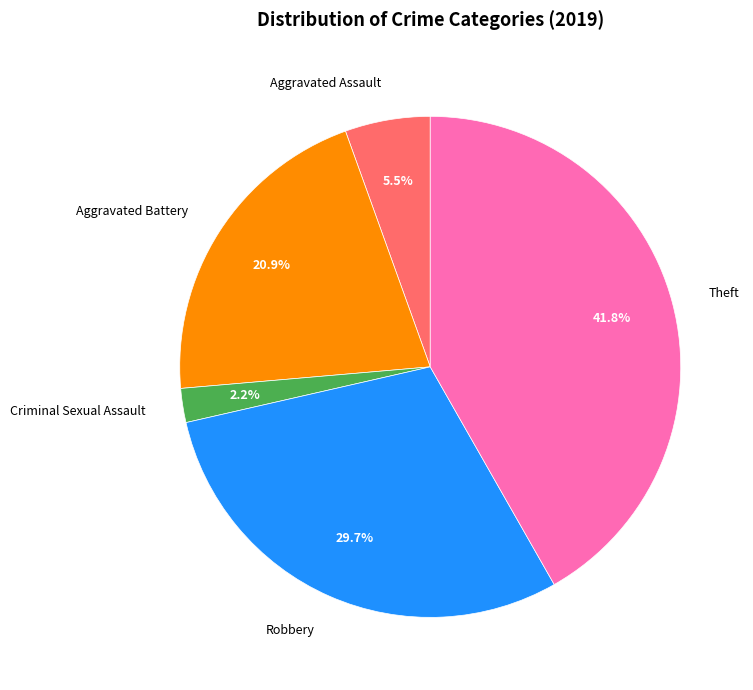

What portion of the pie excludes Aggravated Assault?

94.5%